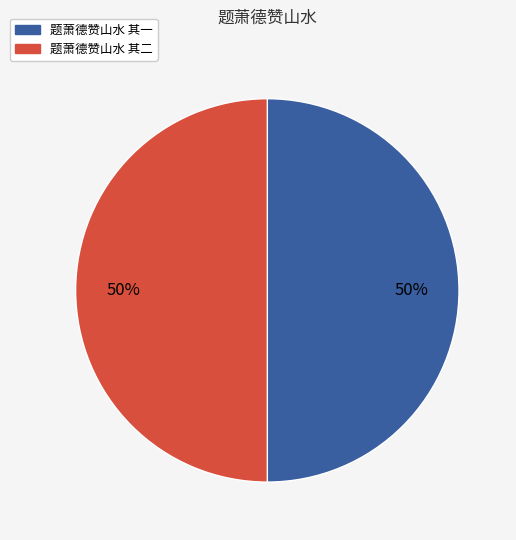

Combined, do 题萧德赞山水 其二 and 题萧德赞山水 其一 account for over 50%?

Yes